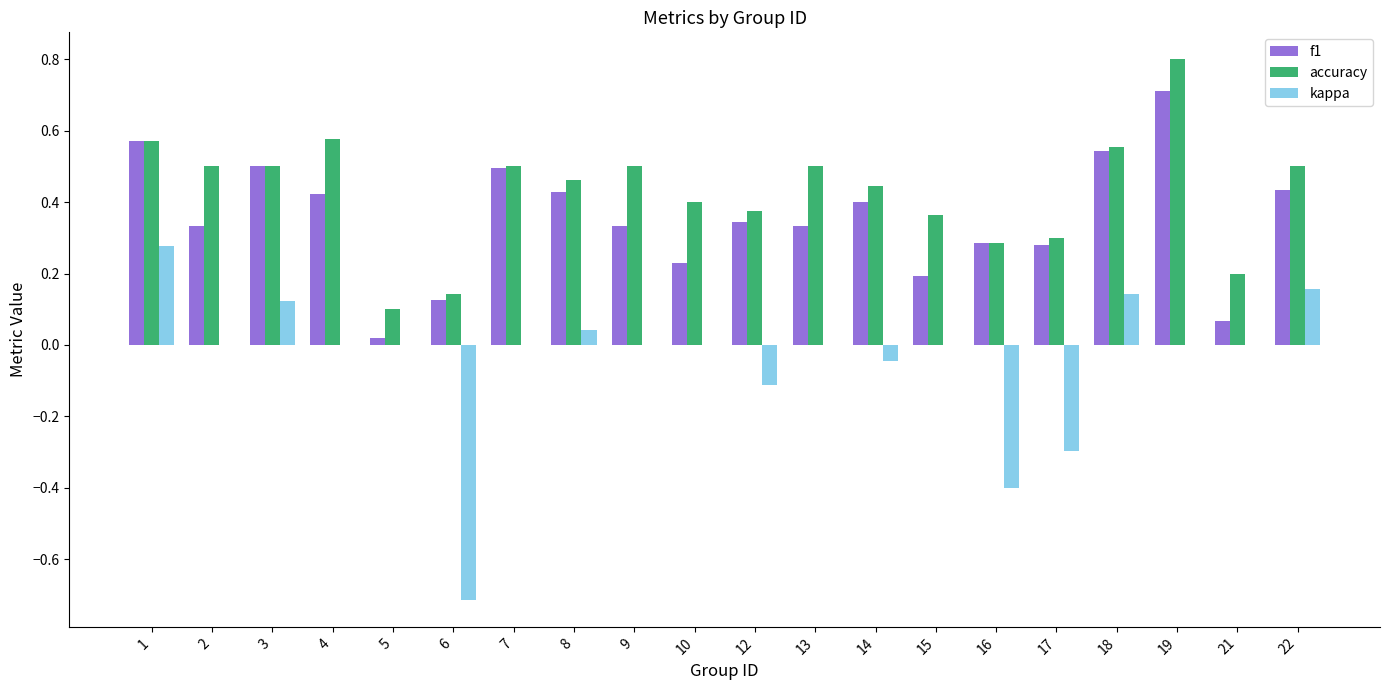

Which series has the largest range (max minus min)?

kappa